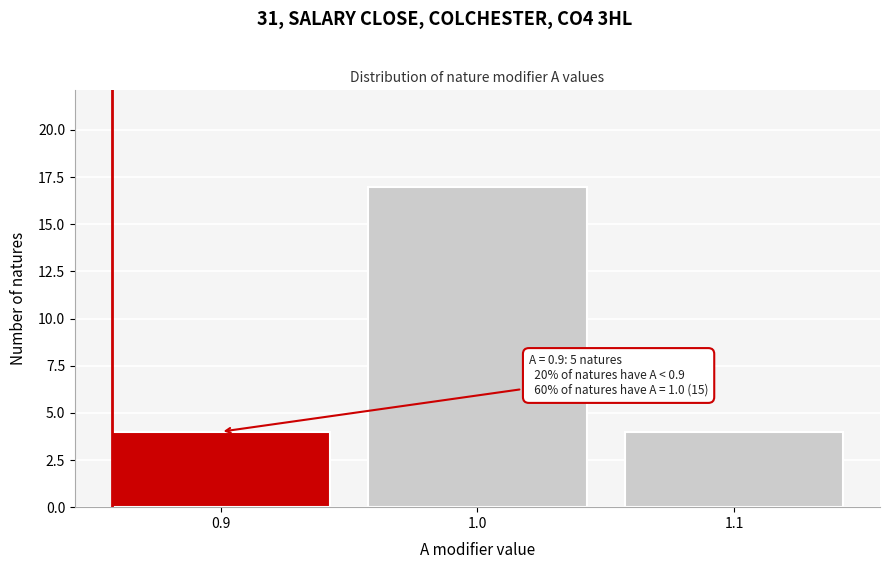

Which range on the x-axis has the tallest bar?

0.95 to 1.05